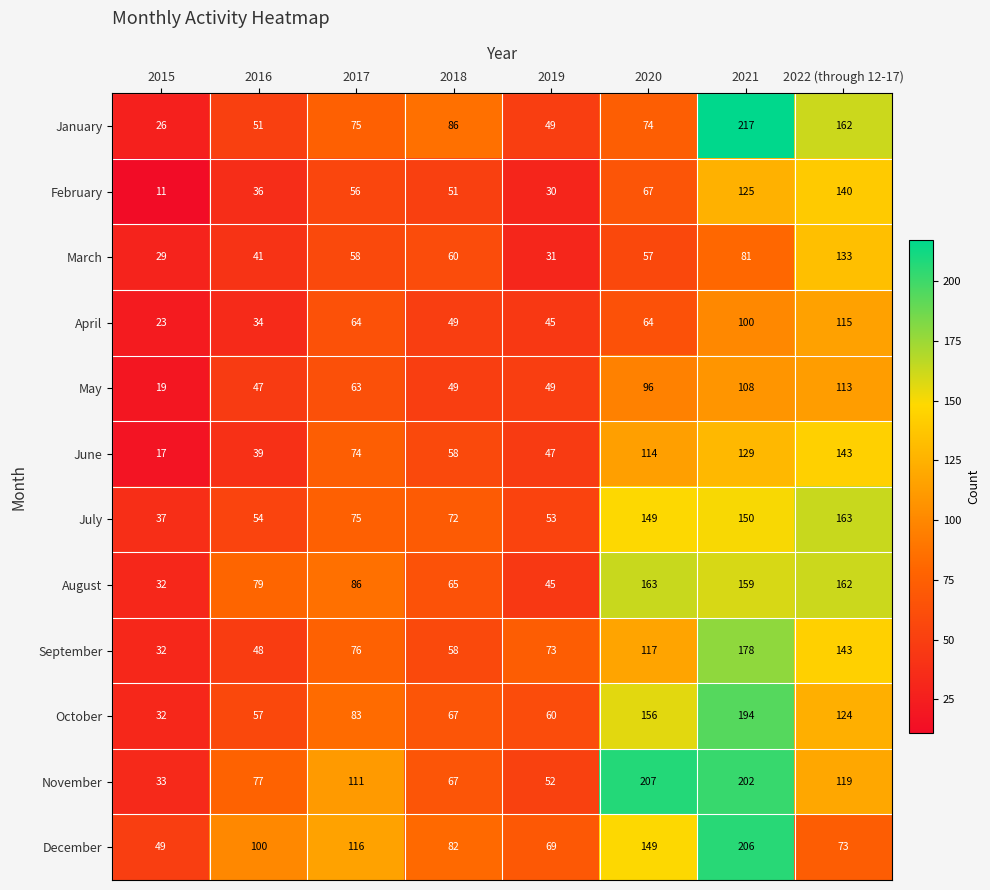

At which label is July closest to 100?

2017